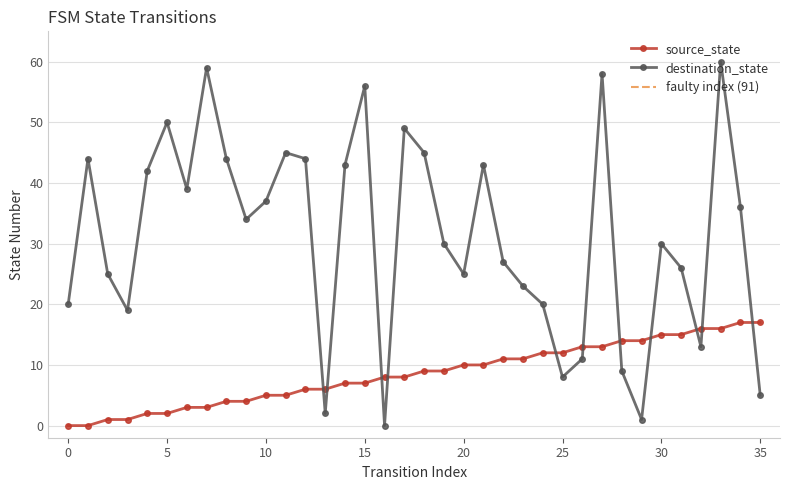

What value does the source_state series have at 26, to the nearest 5?

15